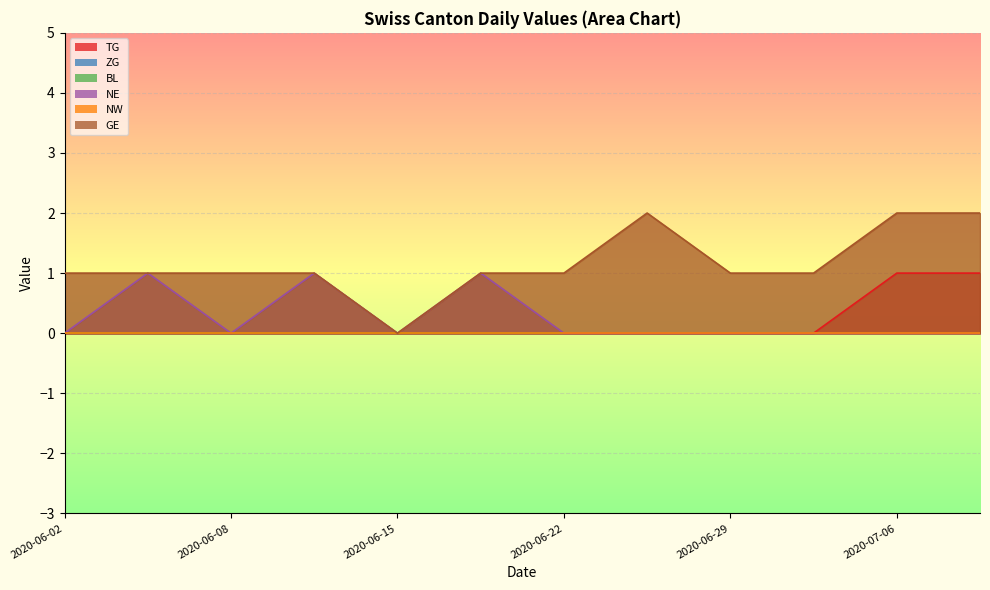

What is the label of the 5th point from the right?

2020-06-25